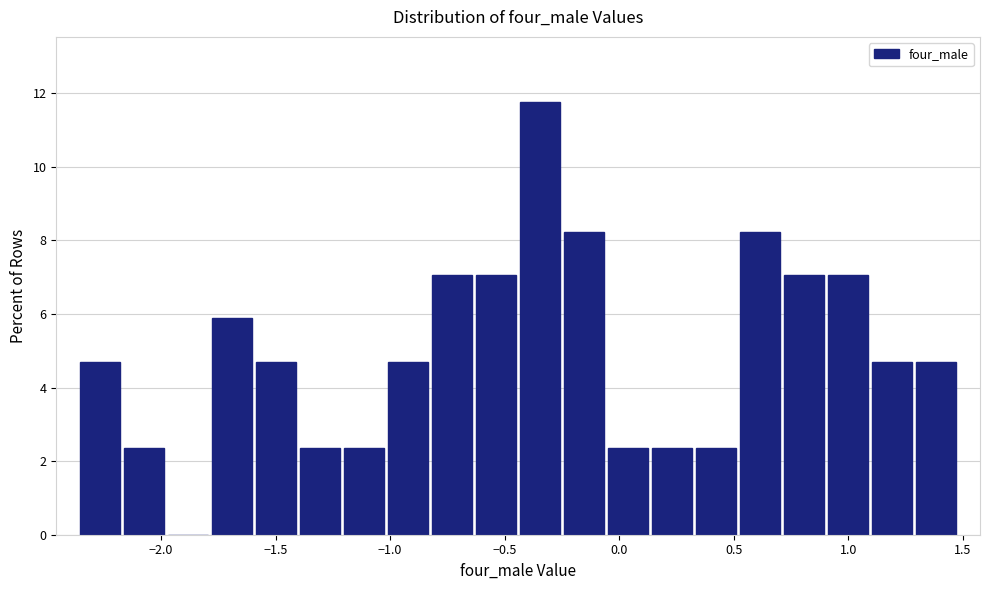

Read against the x-axis, roughly where is the centre of the tallest bar?

-0.35